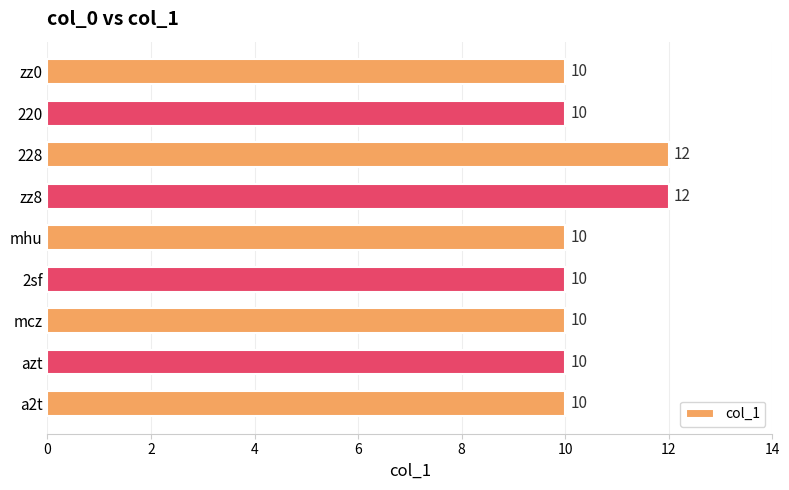

Are the bars horizontal?

Yes